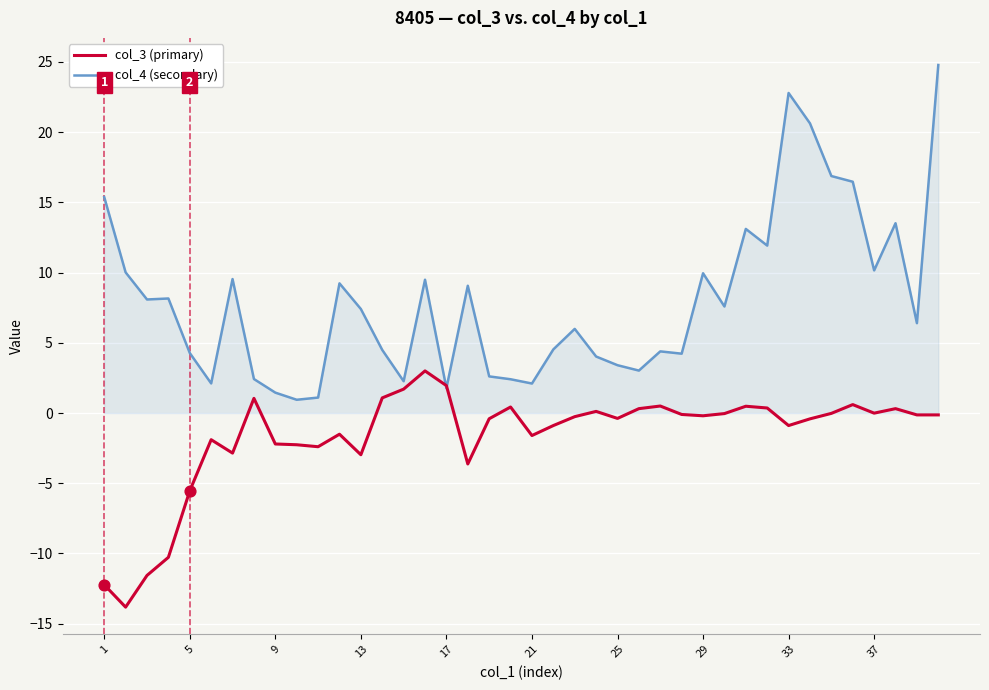

Which series has the largest total across all categories?

col_4 (secondary)